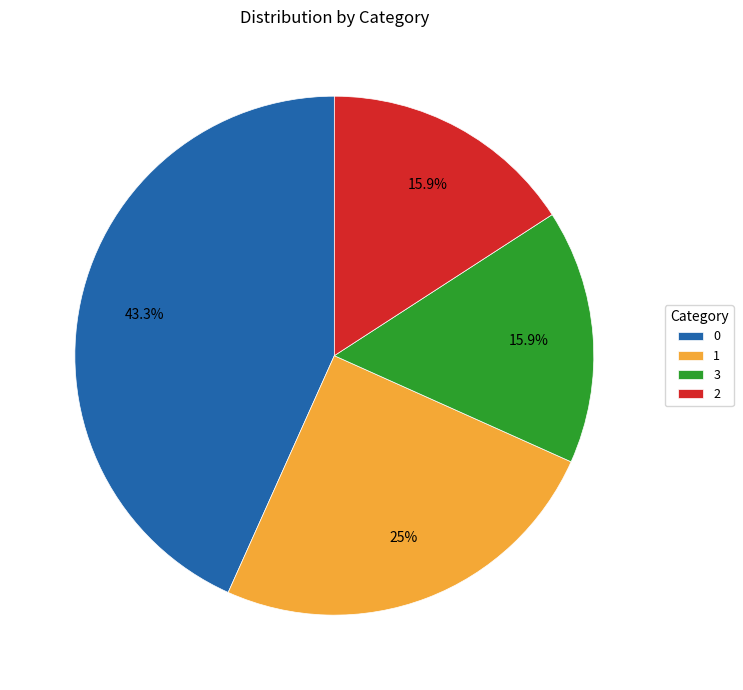

What is the ratio of the value at 1 to the value at 2?

1.6